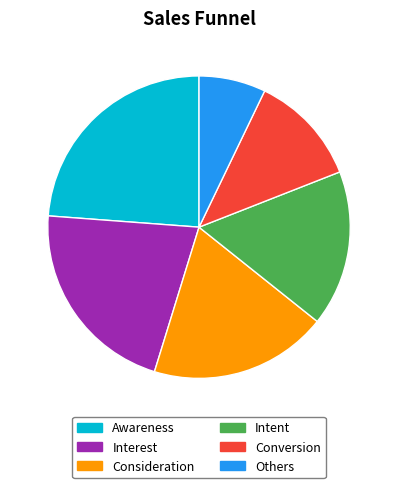

Between Others and Consideration, which is larger?

Consideration